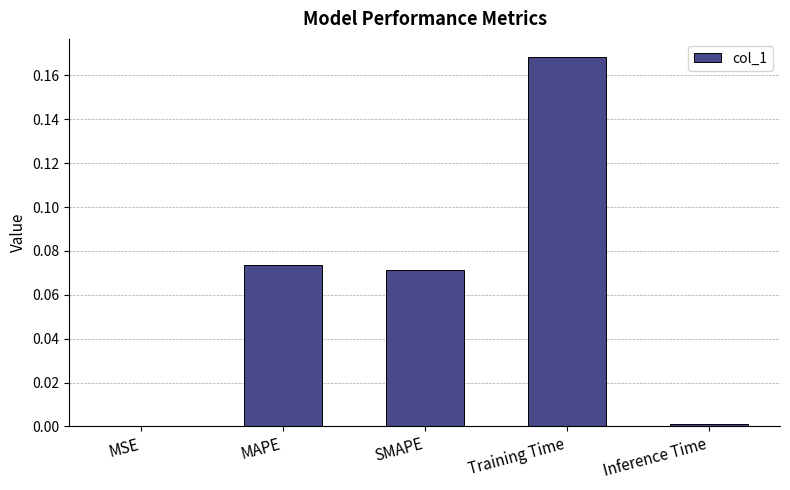

At which category does the chart reach its peak across all series?

Training Time